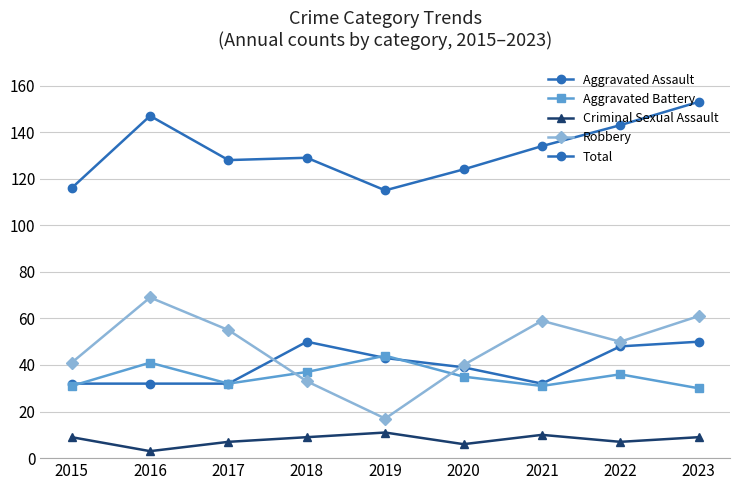

Is this an area chart (filled region under the line)?

No